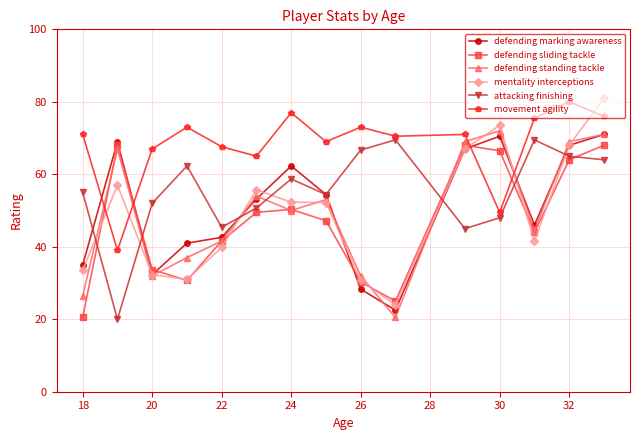

What is the smallest value displayed?

20.0